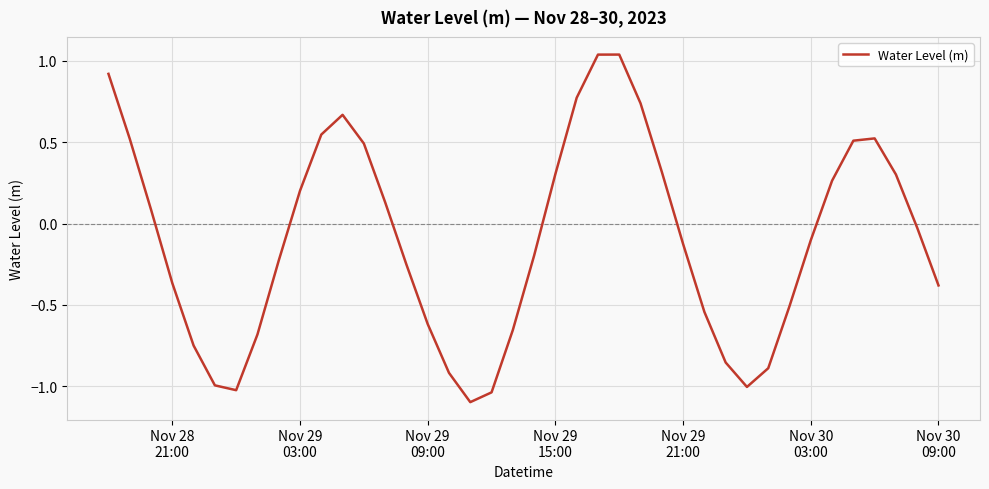

What is the minimum value shown in the chart?

-1.1